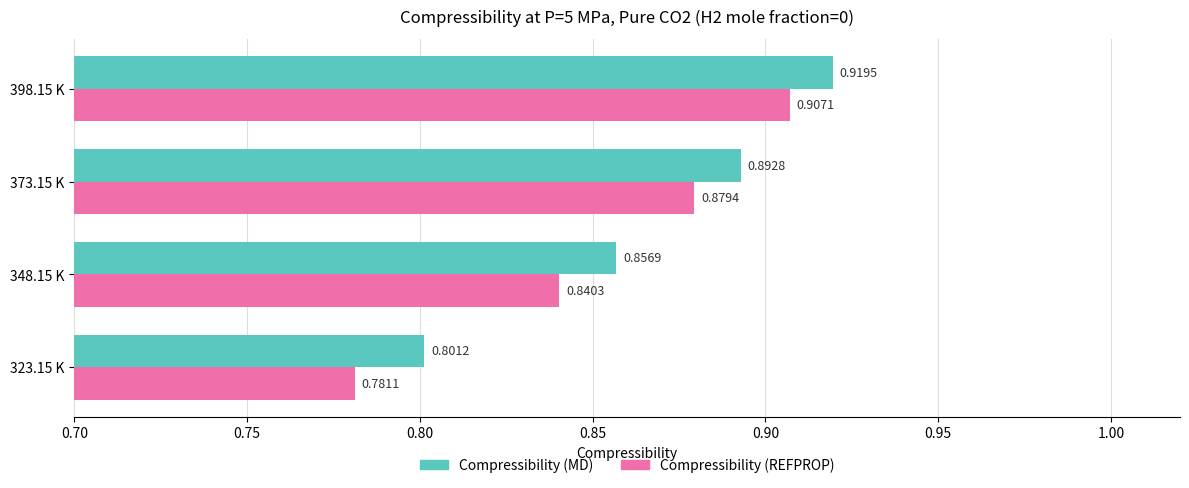

At which category is the sum across all series the highest?

398.15 K